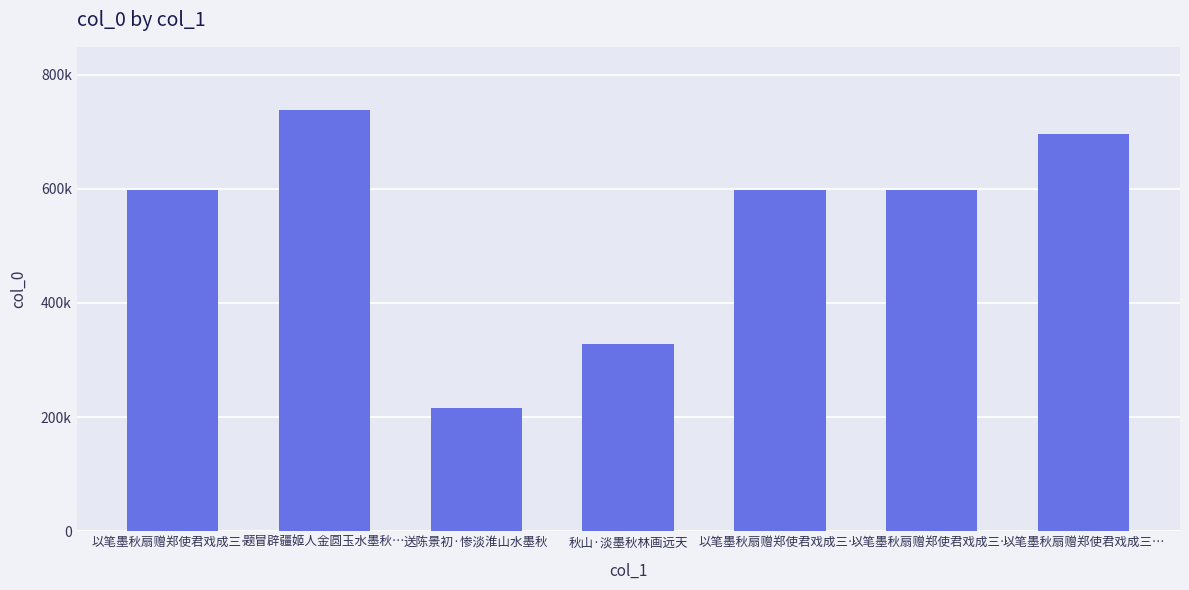

Reading right to left, what are all the values shown in this chart?

以笔墨秋扇赠郑使君戏成三…=695119	以笔墨秋扇赠郑使君戏成三…=598181	以笔墨秋扇赠郑使君戏成三…=598182	秋山·淡墨秋林画远天=327527	送陈景初·惨淡淮山水墨秋=216318	题冒辟疆姬人金圆玉水墨秋…=737857	以笔墨秋扇赠郑使君戏成三…=598183